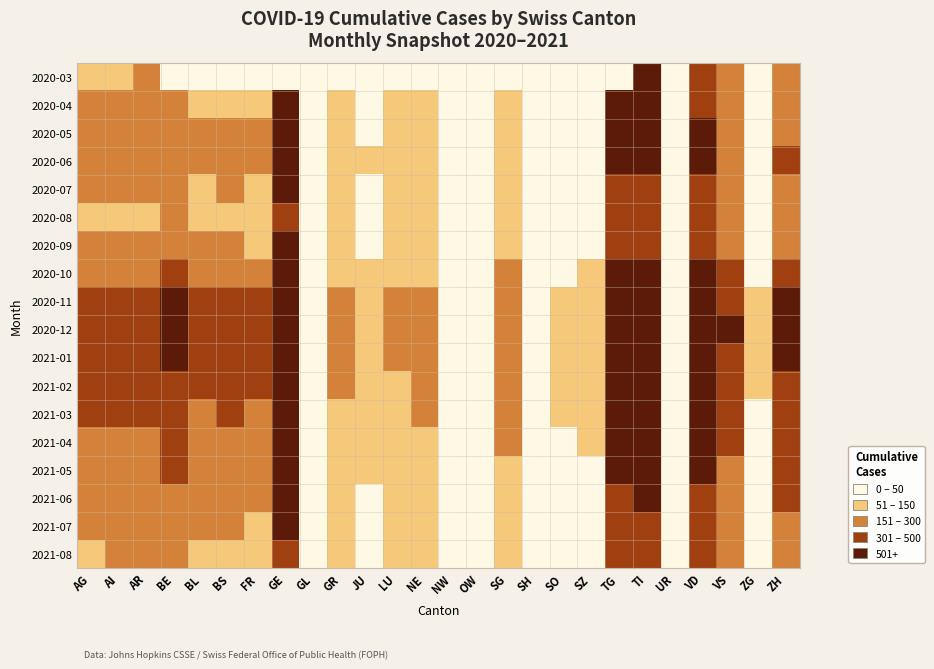

Reading right to left, transcribe all the data shown in this chart.

2020-03: ZH=246	ZG=20	VS=200	VD=492	UR=9	TI=542	TG=0	SZ=0	SO=0	SH=0	SG=0	OW=0	NW=0	NE=0	LU=0	JU=0	GR=0	GL=0	GE=0	FR=0	BS=0	BL=0	BE=0	AR=153	AI=148	AG=132
2020-04: ZH=253	ZG=21	VS=201	VD=469	UR=6	TI=512	TG=502	SZ=26	SO=0	SH=15	SG=92	OW=3	NW=12	NE=78	LU=61	JU=30	GR=72	GL=5	GE=533	FR=110	BS=128	BL=109	BE=176	AR=165	AI=162	AG=153
2020-05: ZH=290	ZG=28	VS=230	VD=530	UR=10	TI=580	TG=550	SZ=35	SO=30	SH=20	SG=110	OW=5	NW=15	NE=100	LU=80	JU=45	GR=90	GL=8	GE=600	FR=160	BS=190	BL=180	BE=250	AR=220	AI=210	AG=200
2020-06: ZH=310	ZG=30	VS=250	VD=560	UR=11	TI=600	TG=570	SZ=40	SO=35	SH=22	SG=120	OW=6	NW=18	NE=110	LU=90	JU=50	GR=100	GL=9	GE=650	FR=180	BS=210	BL=200	BE=280	AR=240	AI=230	AG=220
2020-07: ZH=230	ZG=22	VS=180	VD=420	UR=8	TI=450	TG=430	SZ=28	SO=25	SH=15	SG=85	OW=4	NW=12	NE=80	LU=65	JU=35	GR=70	GL=6	GE=500	FR=120	BS=150	BL=140	BE=200	AR=165	AI=160	AG=150
2020-08: ZH=210	ZG=19	VS=160	VD=370	UR=7	TI=400	TG=380	SZ=24	SO=20	SH=13	SG=75	OW=3	NW=10	NE=70	LU=55	JU=30	GR=60	GL=5	GE=450	FR=100	BS=130	BL=120	BE=180	AR=145	AI=140	AG=130
2020-09: ZH=260	ZG=25	VS=200	VD=440	UR=9	TI=480	TG=460	SZ=32	SO=27	SH=17	SG=95	OW=5	NW=14	NE=92	LU=72	JU=40	GR=80	GL=7	GE=520	FR=135	BS=165	BL=155	BE=220	AR=180	AI=175	AG=160
2020-10: ZH=380	ZG=40	VS=300	VD=600	UR=14	TI=650	TG=620	SZ=52	SO=45	SH=28	SG=150	OW=8	NW=22	NE=140	LU=110	JU=65	GR=120	GL=11	GE=720	FR=210	BS=250	BL=230	BE=340	AR=280	AI=270	AG=250
2020-11: ZH=520	ZG=58	VS=420	VD=780	UR=20	TI=840	TG=800	SZ=75	SO=65	SH=40	SG=210	OW=11	NW=30	NE=200	LU=160	JU=95	GR=170	GL=16	GE=900	FR=320	BS=370	BL=350	BE=500	AR=410	AI=400	AG=380
2020-12: ZH=600	ZG=68	VS=500	VD=900	UR=24	TI=950	TG=900	SZ=90	SO=78	SH=48	SG=250	OW=13	NW=36	NE=240	LU=190	JU=110	GR=200	GL=18	GE=980	FR=390	BS=445	BL=420	BE=600	AR=490	AI=480	AG=450
2021-01: ZH=570	ZG=63	VS=470	VD=850	UR=22	TI=900	TG=850	SZ=83	SO=72	SH=44	SG=230	OW=12	NW=33	NE=220	LU=175	JU=100	GR=185	GL=17	GE=940	FR=360	BS=415	BL=390	BE=560	AR=460	AI=450	AG=420
2021-02: ZH=490	ZG=53	VS=390	VD=740	UR=19	TI=800	TG=750	SZ=70	SO=60	SH=37	SG=195	OW=10	NW=28	NE=185	LU=145	JU=85	GR=155	GL=14	GE=850	FR=300	BS=350	BL=330	BE=470	AR=380	AI=370	AG=350
2021-03: ZH=430	ZG=46	VS=340	VD=660	UR=16	TI=720	TG=680	SZ=60	SO=52	SH=32	SG=170	OW=9	NW=24	NE=160	LU=125	JU=72	GR=135	GL=12	GE=780	FR=255	BS=300	BL=280	BE=410	AR=330	AI=320	AG=300
2021-04: ZH=390	ZG=42	VS=310	VD=600	UR=15	TI=660	TG=620	SZ=54	SO=47	SH=29	SG=155	OW=8	NW=22	NE=145	LU=112	JU=64	GR=120	GL=11	GE=720	FR=225	BS=265	BL=250	BE=370	AR=295	AI=290	AG=270
2021-05: ZH=345	ZG=37	VS=275	VD=540	UR=13	TI=590	TG=560	SZ=47	SO=41	SH=25	SG=135	OW=7	NW=19	NE=128	LU=98	JU=56	GR=105	GL=9	GE=660	FR=195	BS=228	BL=215	BE=320	AR=255	AI=248	AG=230
2021-06: ZH=300	ZG=32	VS=240	VD=470	UR=11	TI=520	TG=490	SZ=40	SO=35	SH=21	SG=116	OW=6	NW=16	NE=110	LU=84	JU=48	GR=90	GL=8	GE=600	FR=166	BS=194	BL=182	BE=272	AR=218	AI=210	AG=195
2021-07: ZH=258	ZG=27	VS=204	VD=400	UR=9	TI=448	TG=420	SZ=34	SO=30	SH=18	SG=98	OW=5	NW=14	NE=93	LU=71	JU=41	GR=76	GL=7	GE=540	FR=140	BS=165	BL=155	BE=232	AR=185	AI=178	AG=165
2021-08: ZH=228	ZG=24	VS=180	VD=355	UR=8	TI=396	TG=370	SZ=30	SO=26	SH=16	SG=86	OW=4	NW=12	NE=82	LU=62	JU=36	GR=67	GL=6	GE=490	FR=123	BS=145	BL=136	BE=203	AR=162	AI=156	AG=145